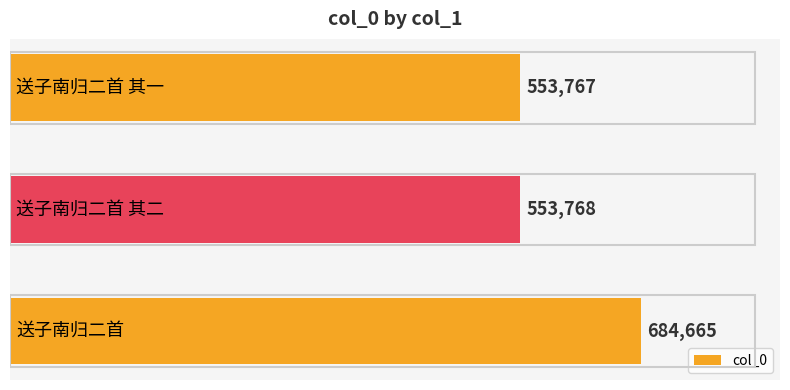

What is the difference between the maximum and minimum values?

130898